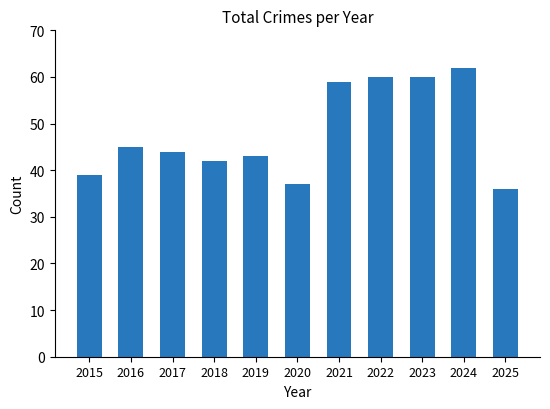

What is the difference between the second highest and second lowest values?

23